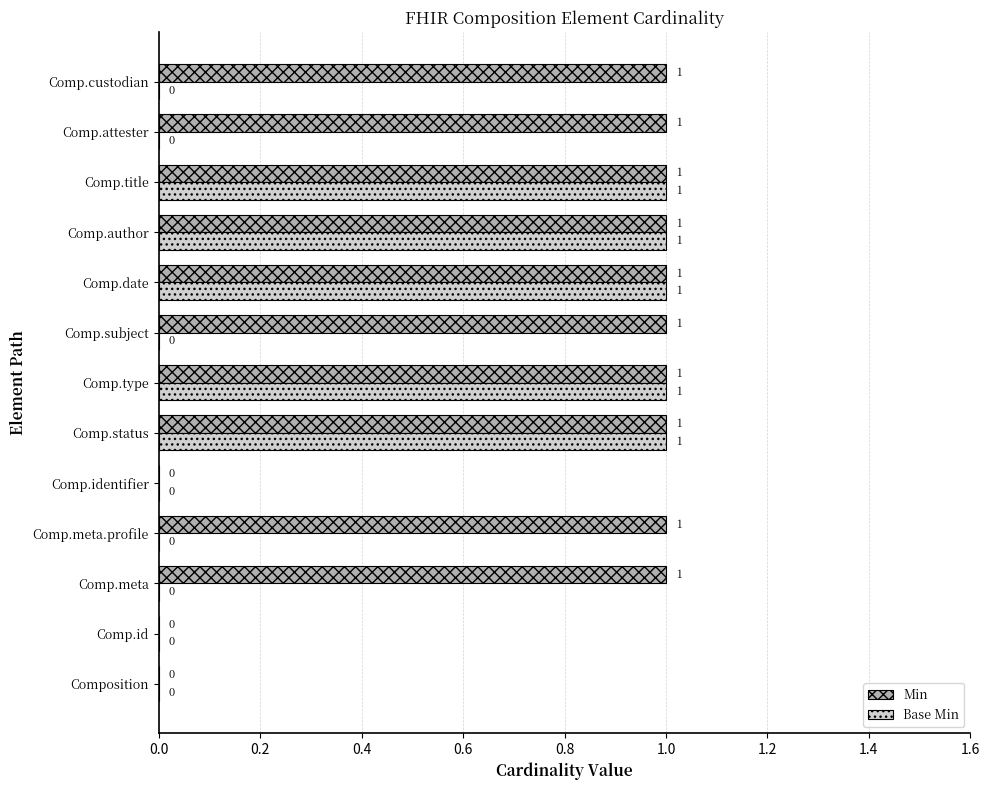

Which series changed the most between Comp.id and Comp.attester?

Min